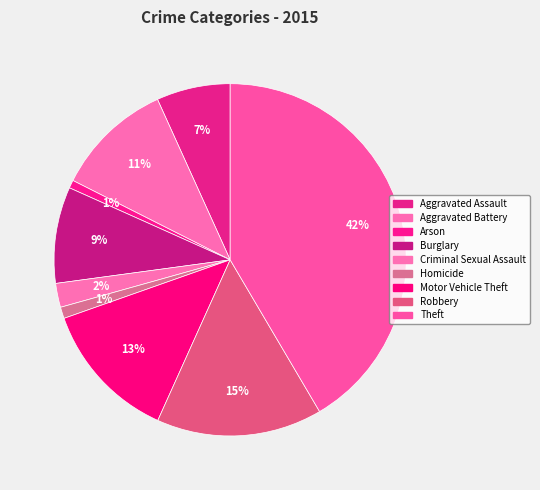

How many segments does this pie chart have?

9